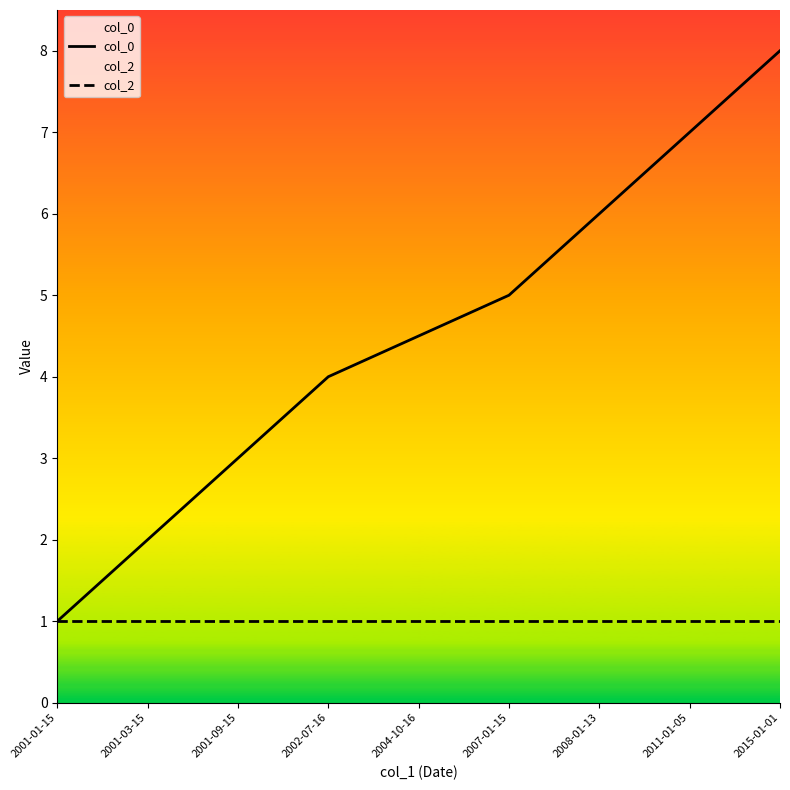

At which category is the sum across all series the highest?

2015-01-01